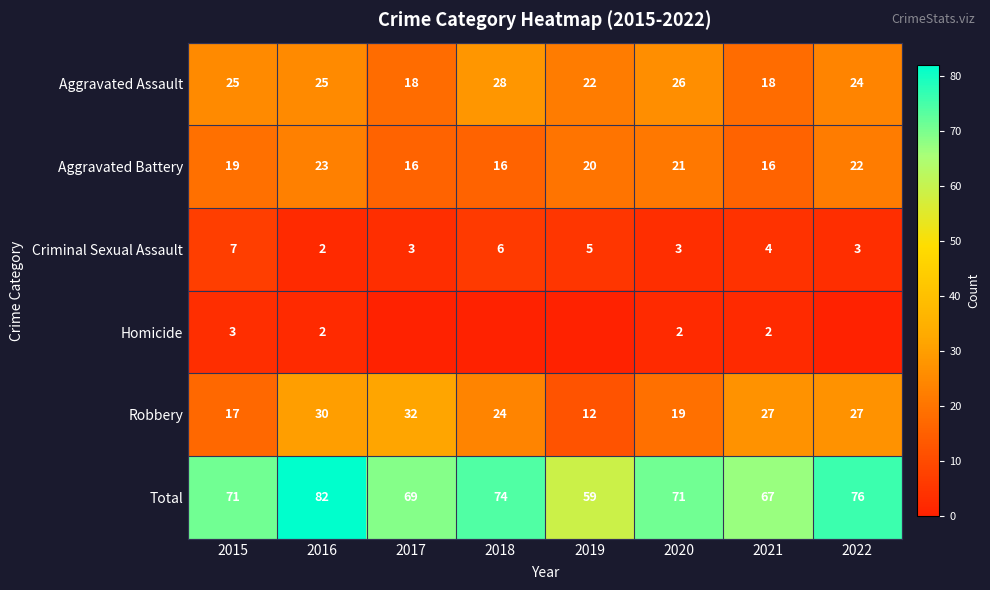

How many Aggravated Battery values are between 16 and 22?

7